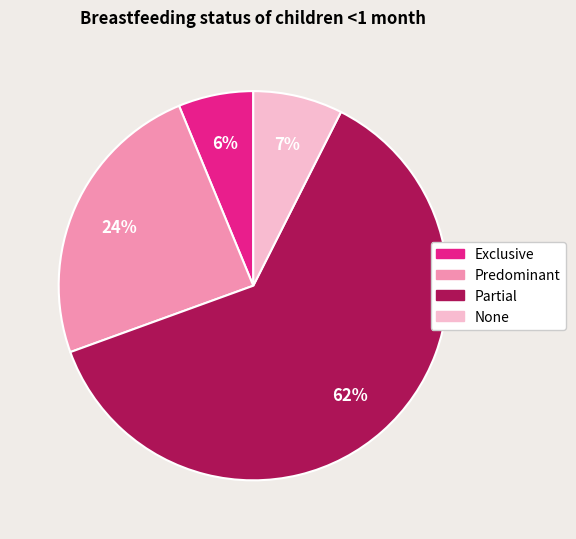

To the nearest percent, what is the difference between the Partial and Predominant slice percentages?

38%